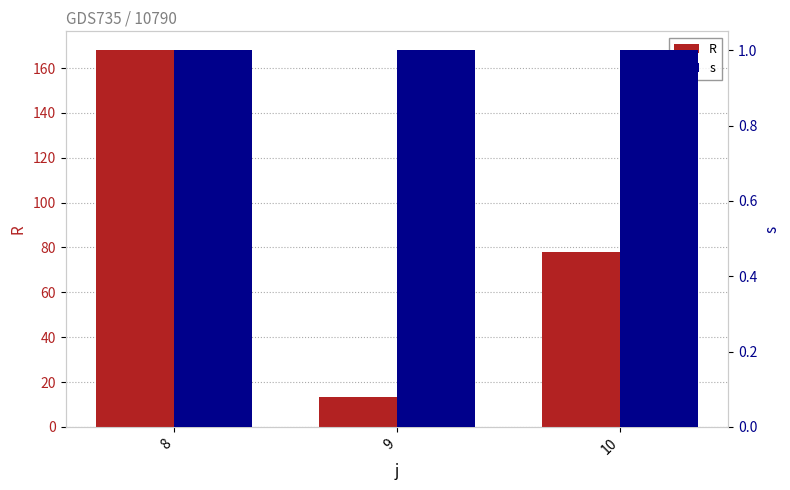

Which has a higher value, 9 or 10?

10